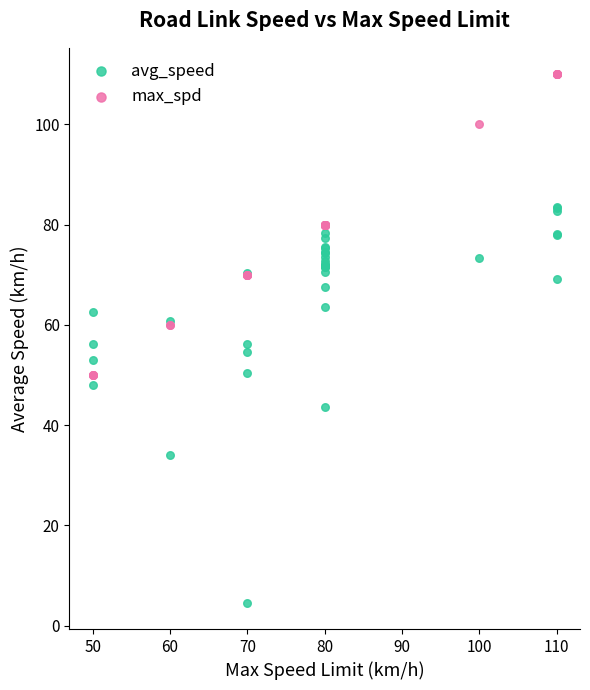

What are all the series names shown in the legend?

avg_speed, max_spd